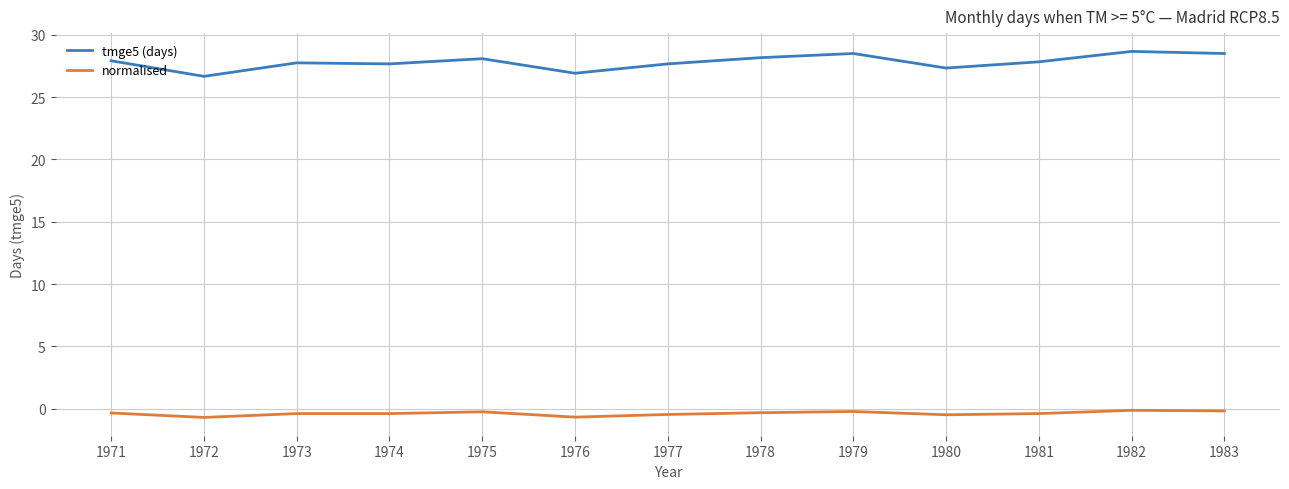

List the series in order of their overall mean, lowest first.

normalised, tmge5 (days)